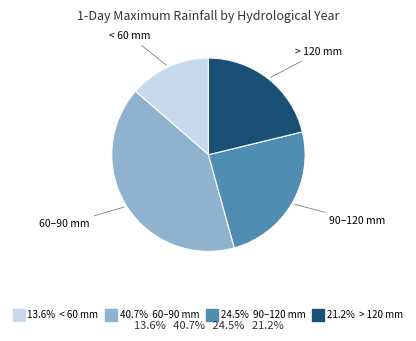

Is there a majority slice in this chart?

No